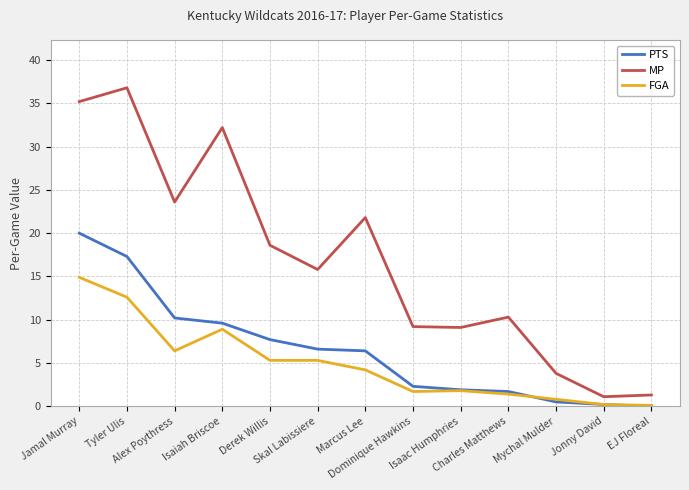

How many categories are shown in the chart?

13